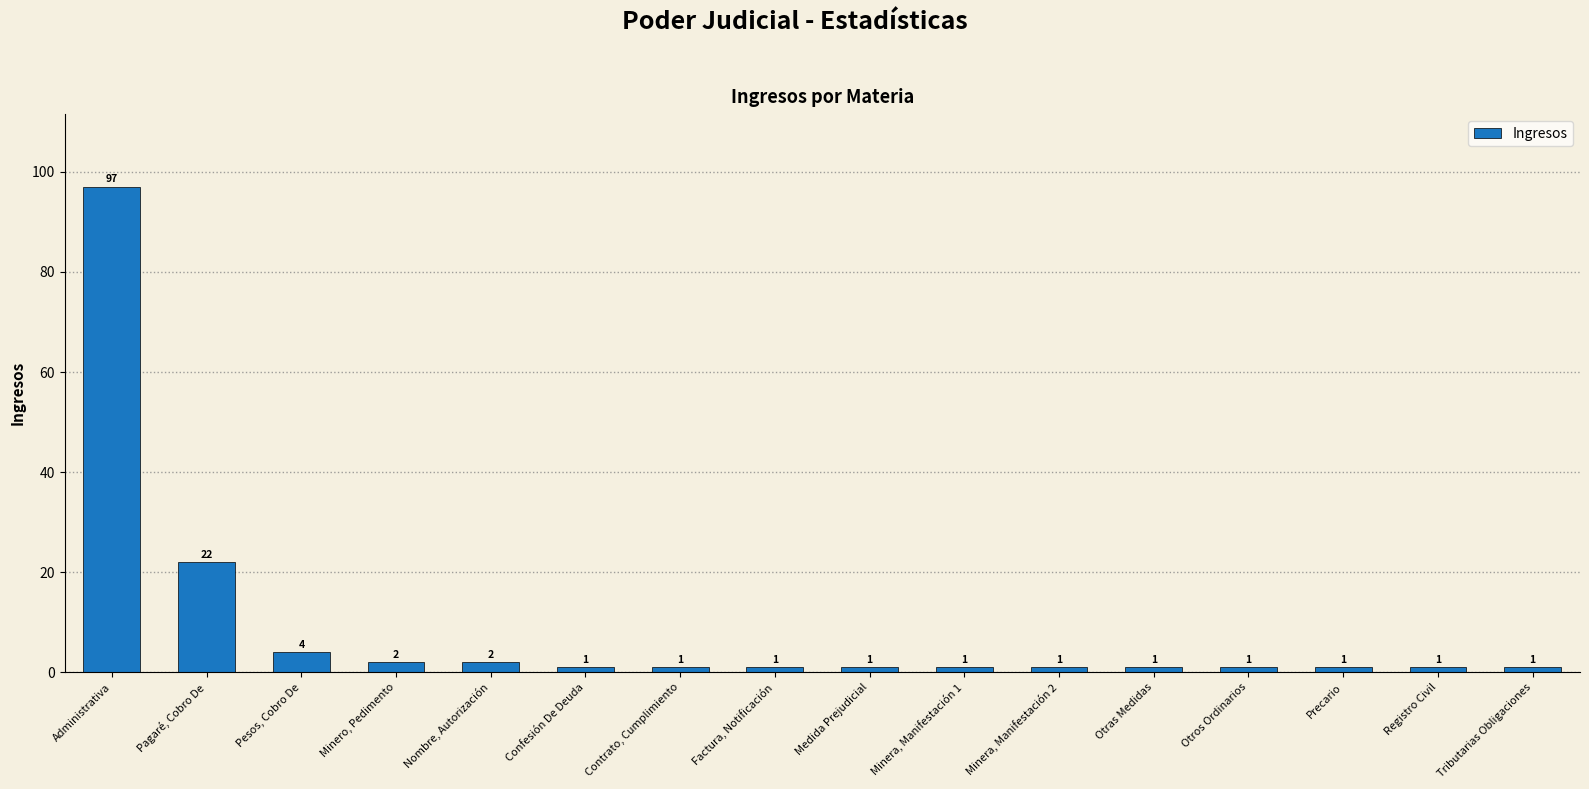

Is it true that the value at Minera, Manifestación 1 is 1?

True